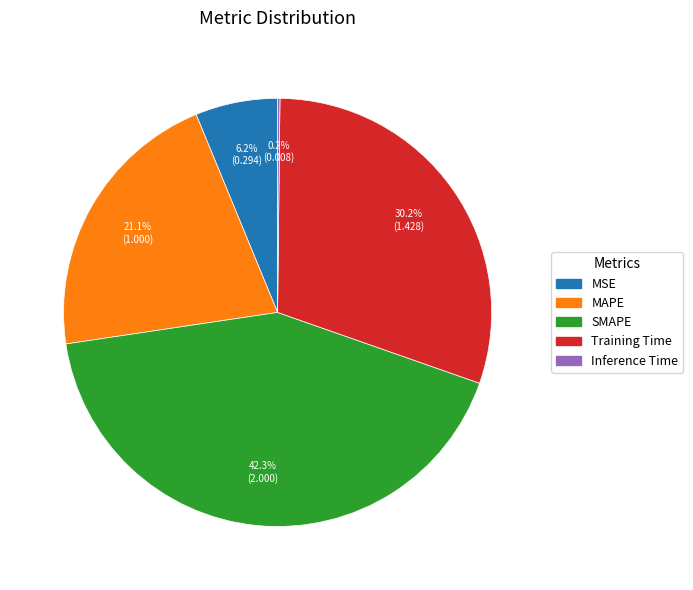

To the nearest percent, what is the difference between the largest and smallest slice percentages?

42%